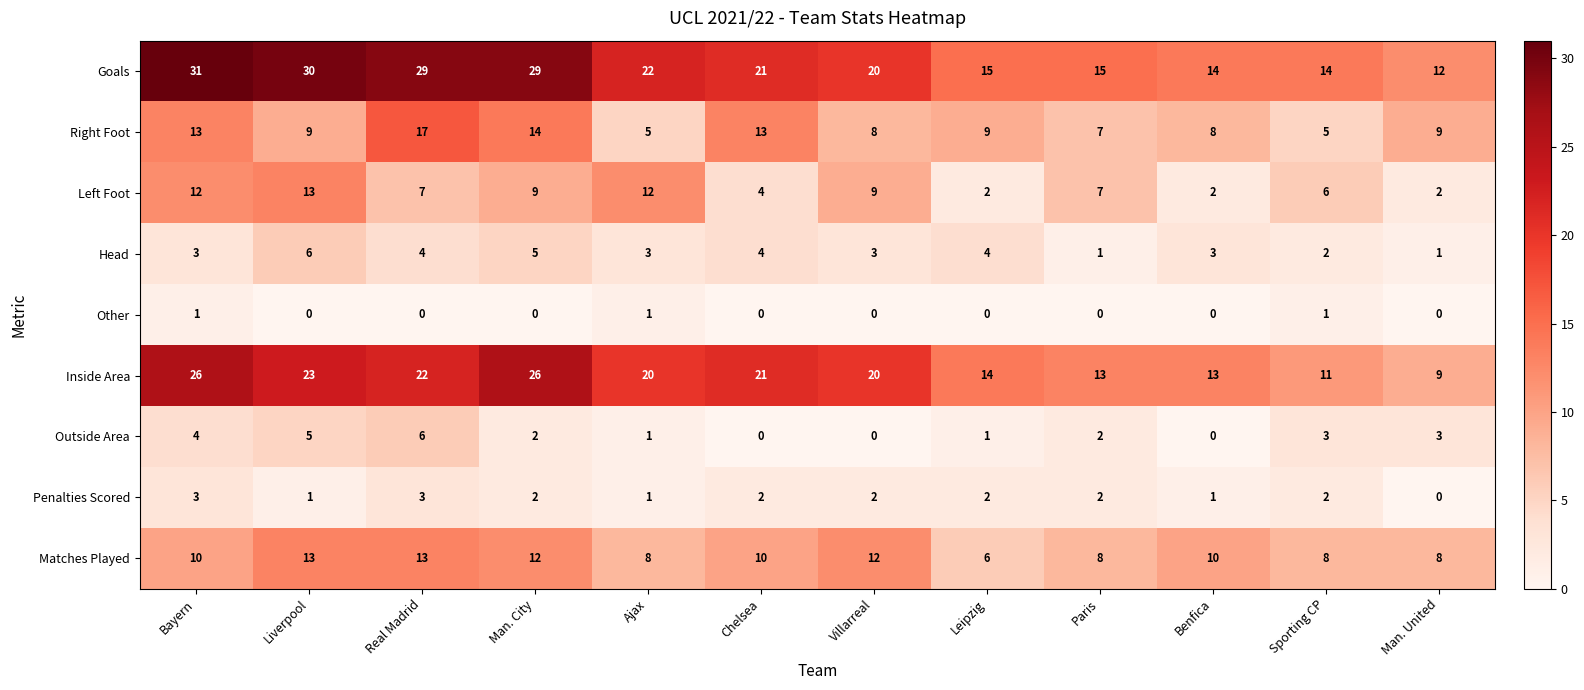

How many Penalties Scored values are between 1 and 2?

9